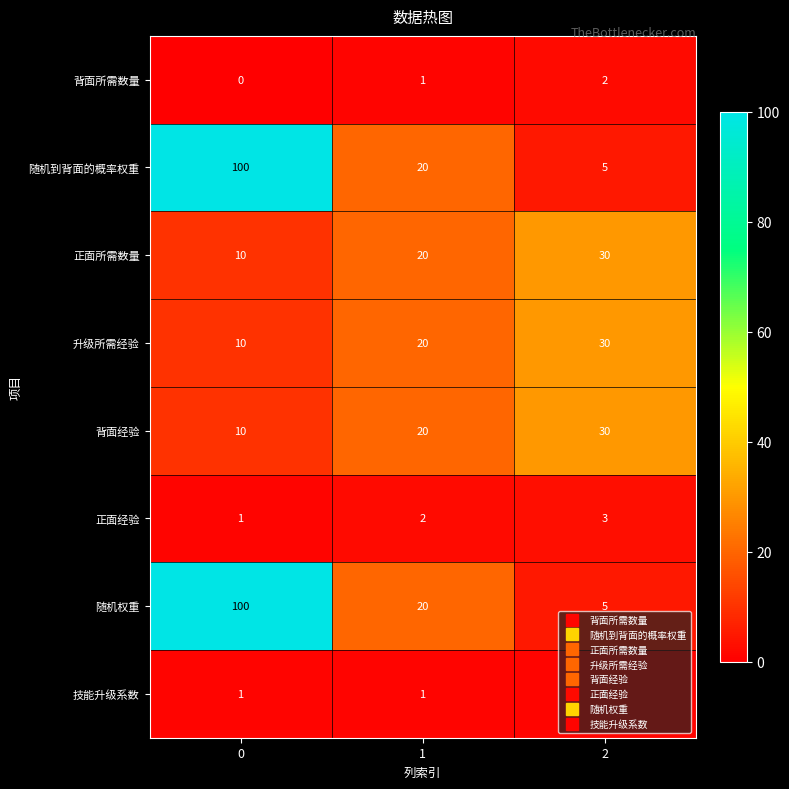

Rank the categories by 升级所需经验 value from lowest to highest.

0, 1, 2